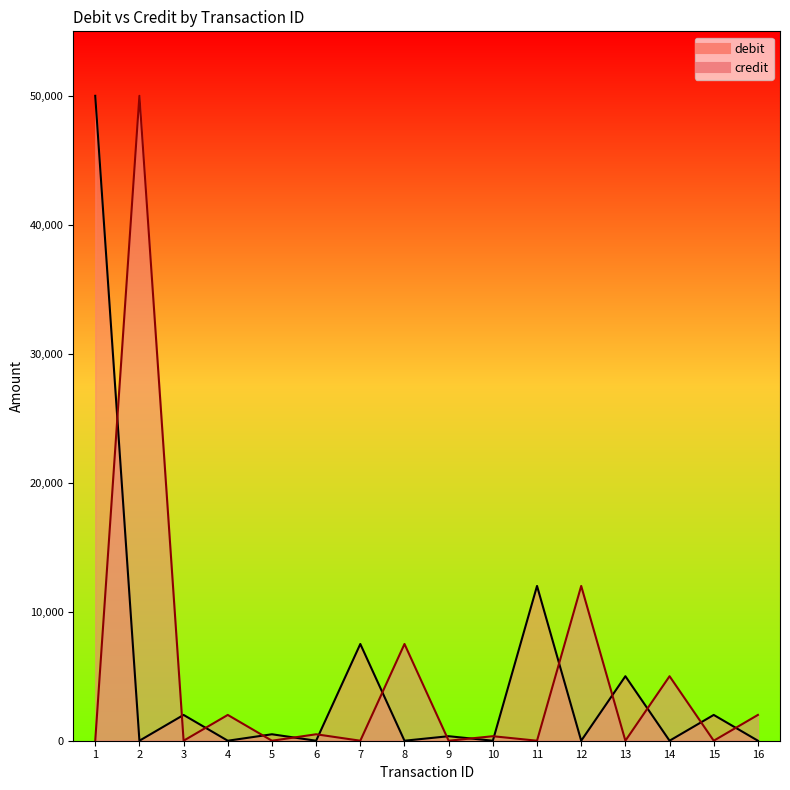

In debit_line, how many points are lower than both neighbors (excluding endpoints)?

7